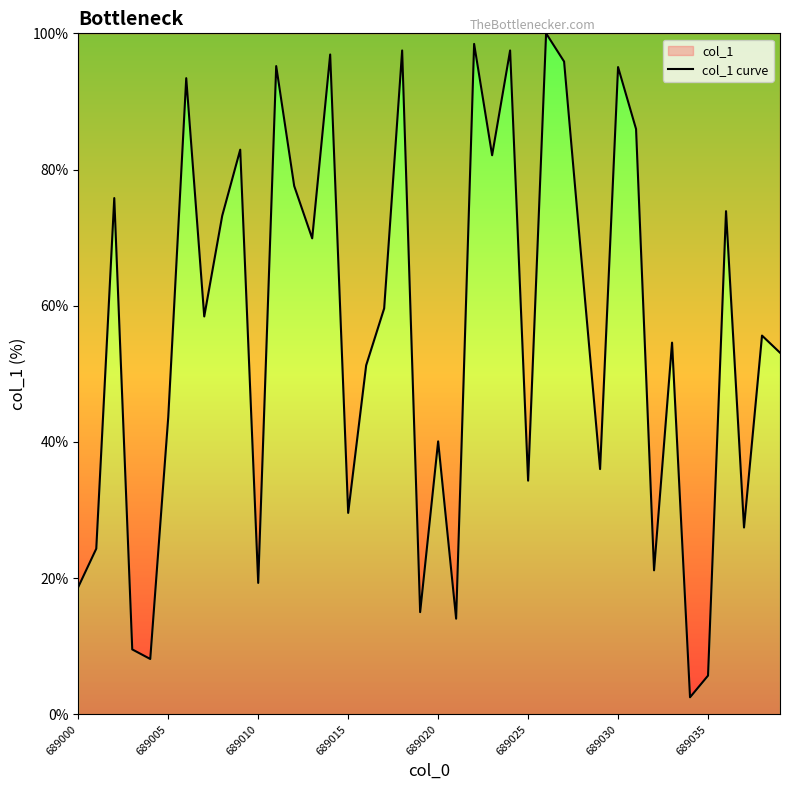

The value at 32 is 21.2. True or false?

True